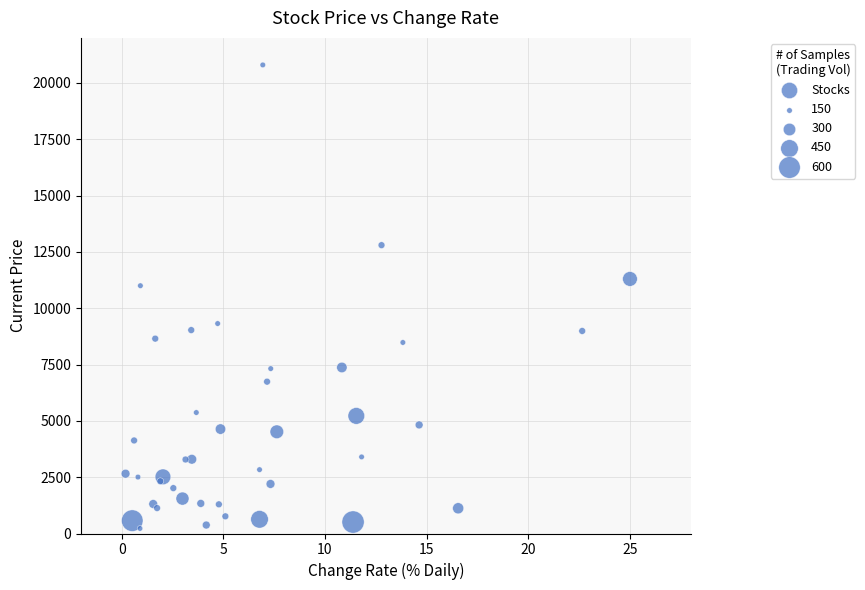

What Y value in the scatter plot is closest to 10512?

11000